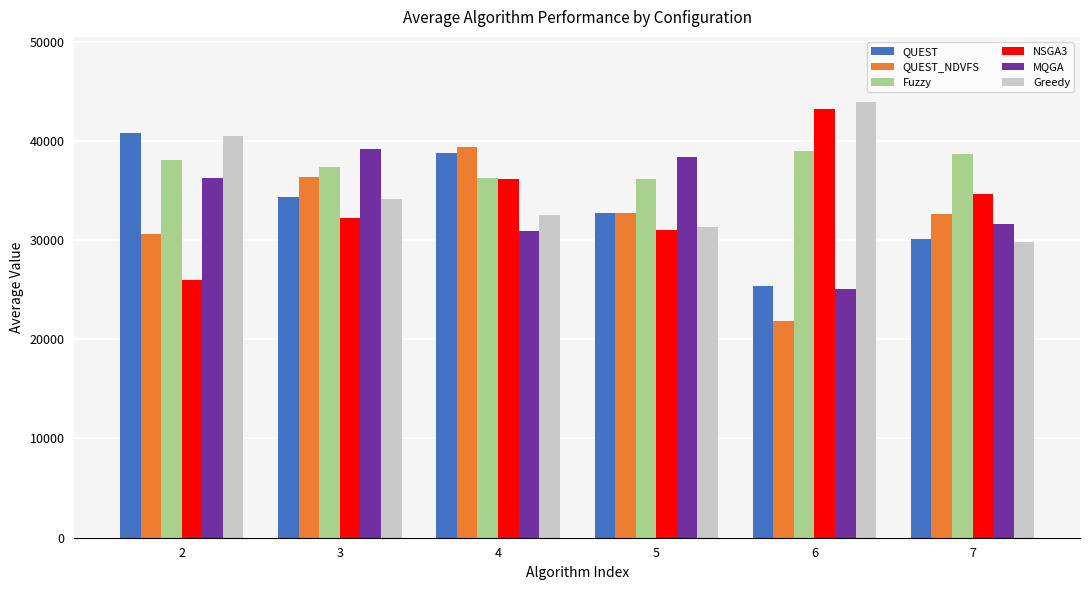

Between 4 and 6, which series saw the biggest shift?

QUEST_NDVFS